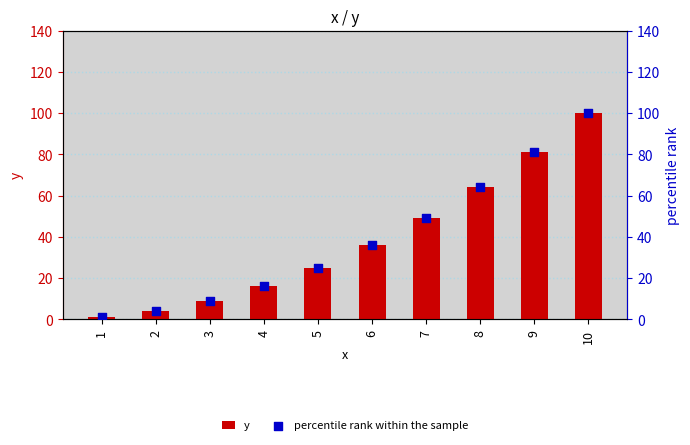

At which category is the sum across all series the highest?

10